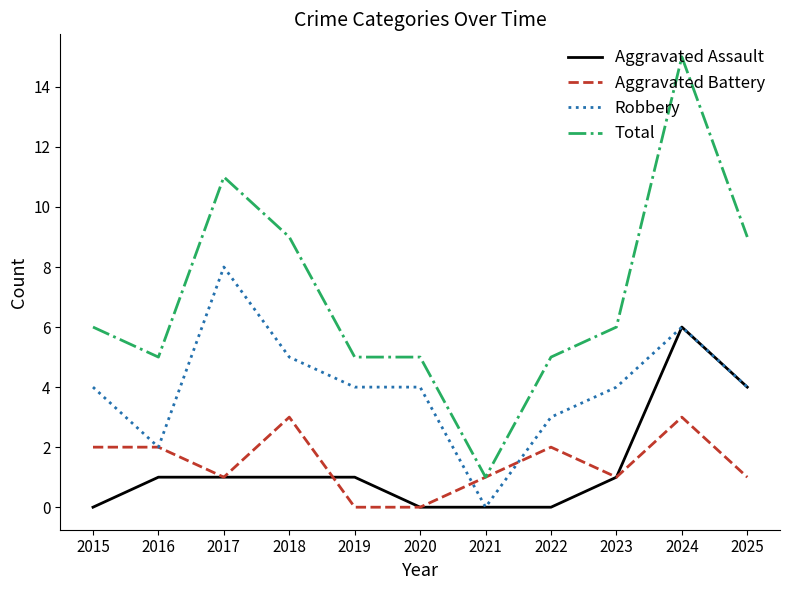

How many lines are shown in the chart?

4